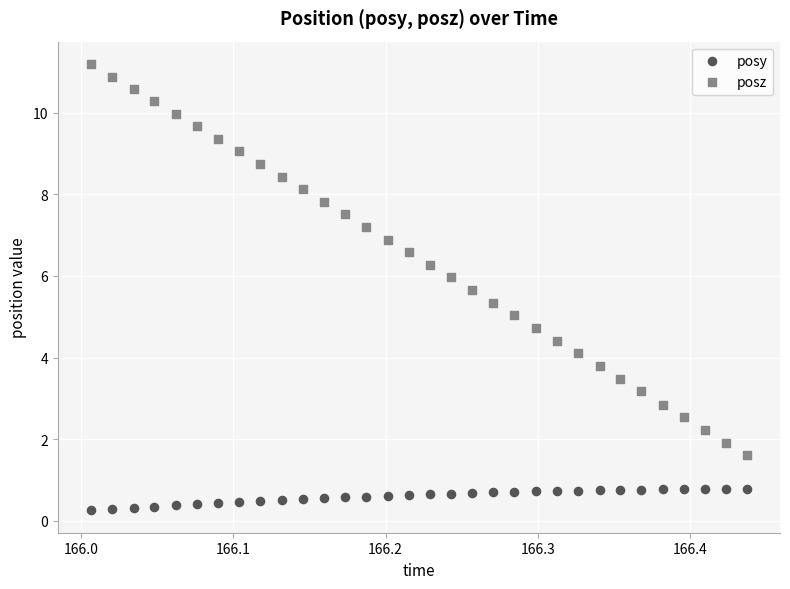

What are all the series names shown in the legend?

posy, posz